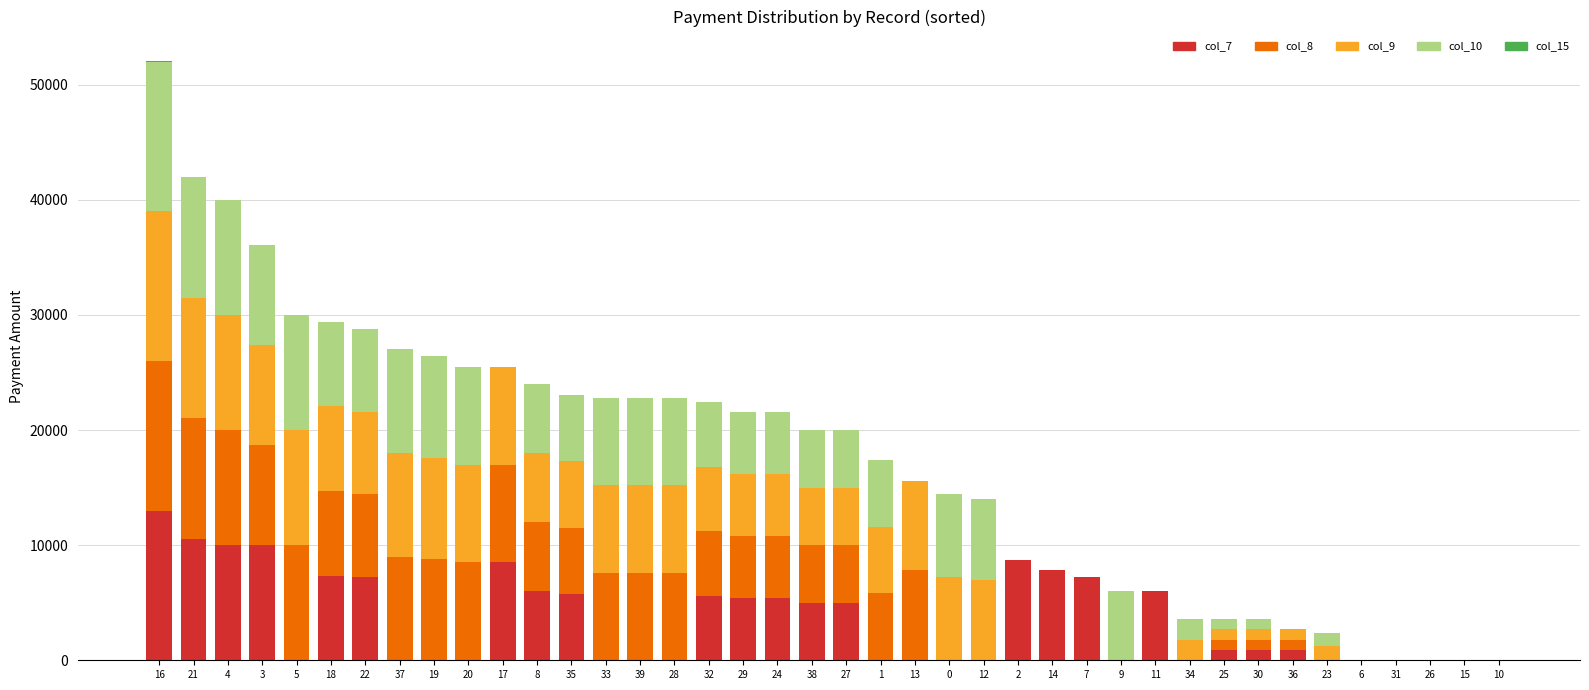

At which category is the sum across all series the highest?

16